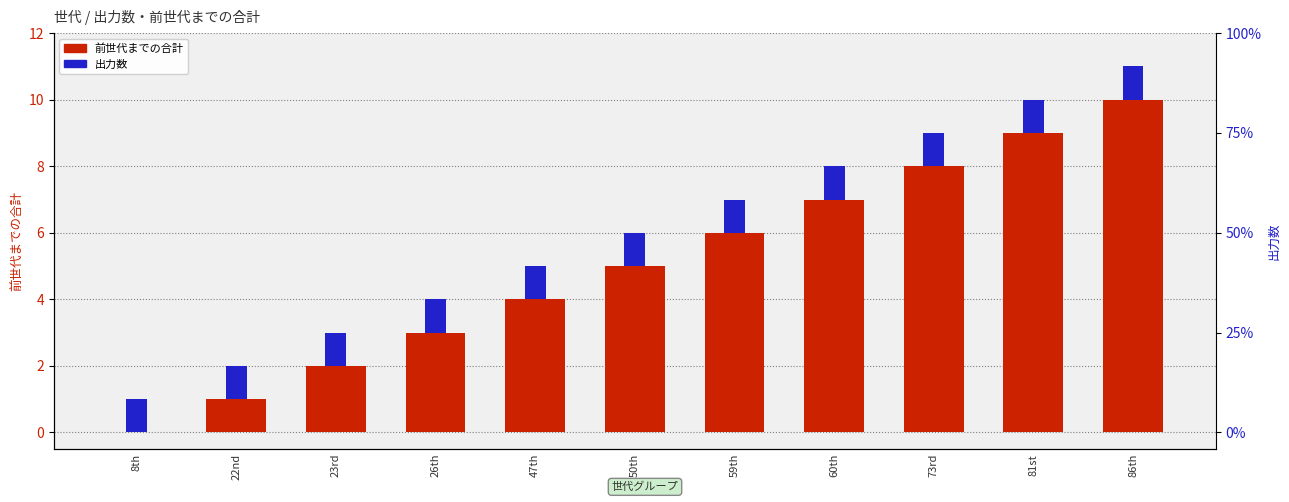

What is the label of the 2nd bar from the left?

22nd